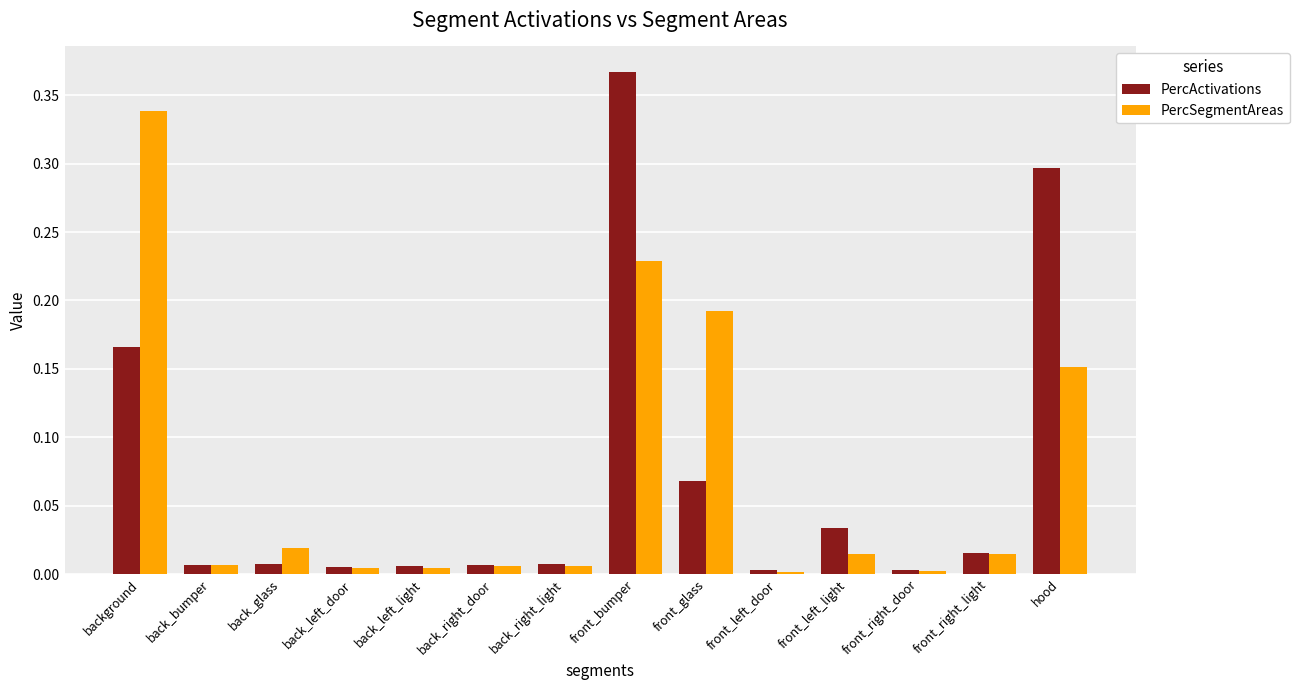

List the series in order of their peak value, highest first.

PercActivations, PercSegmentAreas